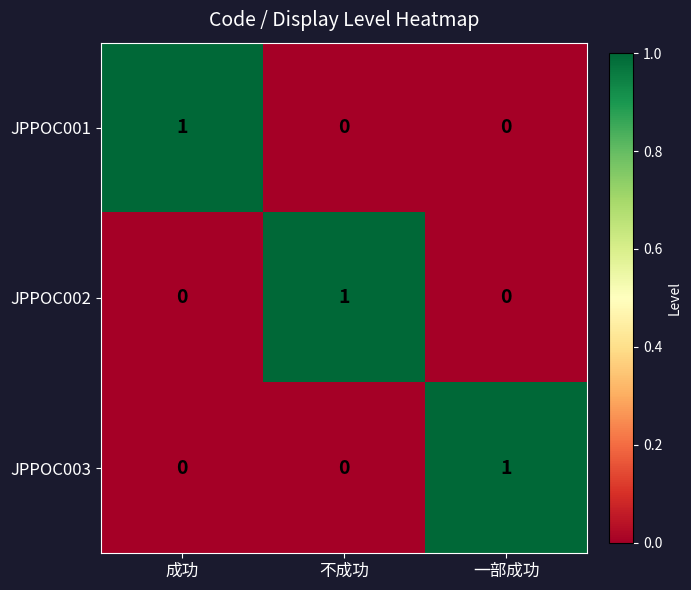

At how many categories does at least one series exceed 0?

3